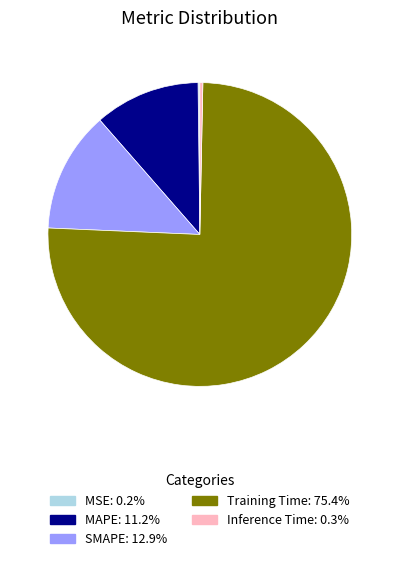

What is the majority slice?

Training Time